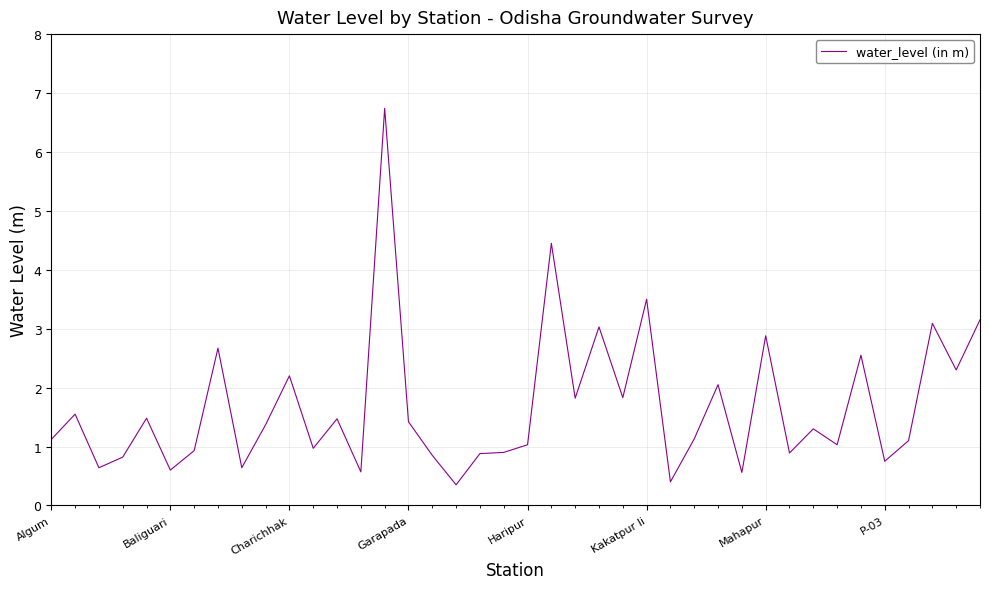

How many series are shown in this chart?

1